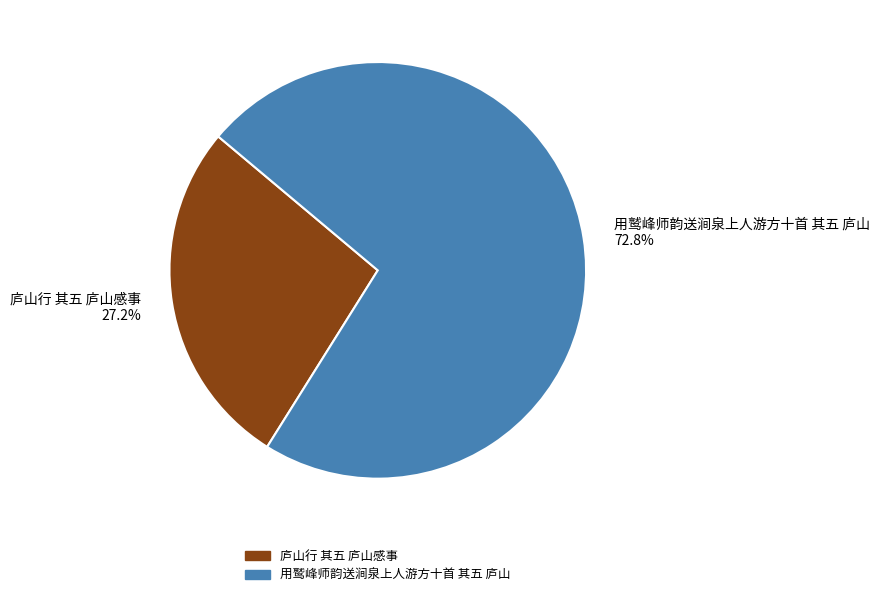

To the nearest percent, what is the difference between the 庐山行 其五 庐山感事 and 用鹫峰师韵送涧泉上人游方十首 其五 庐山 slice percentages?

46%